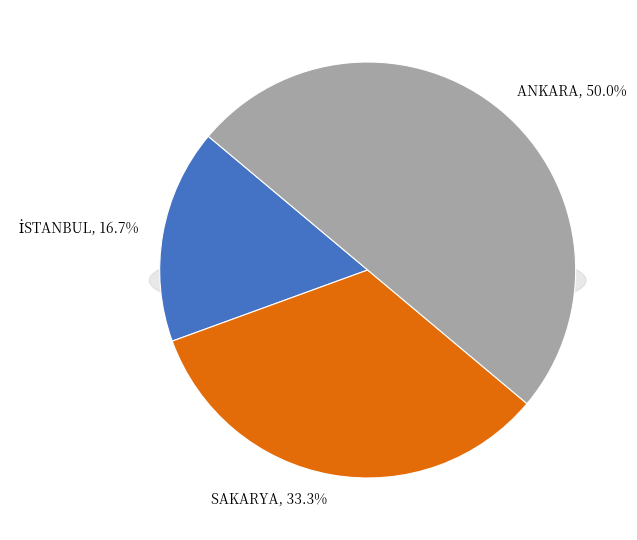

What percentage is the SAKARYA slice, to the nearest percent?

33%